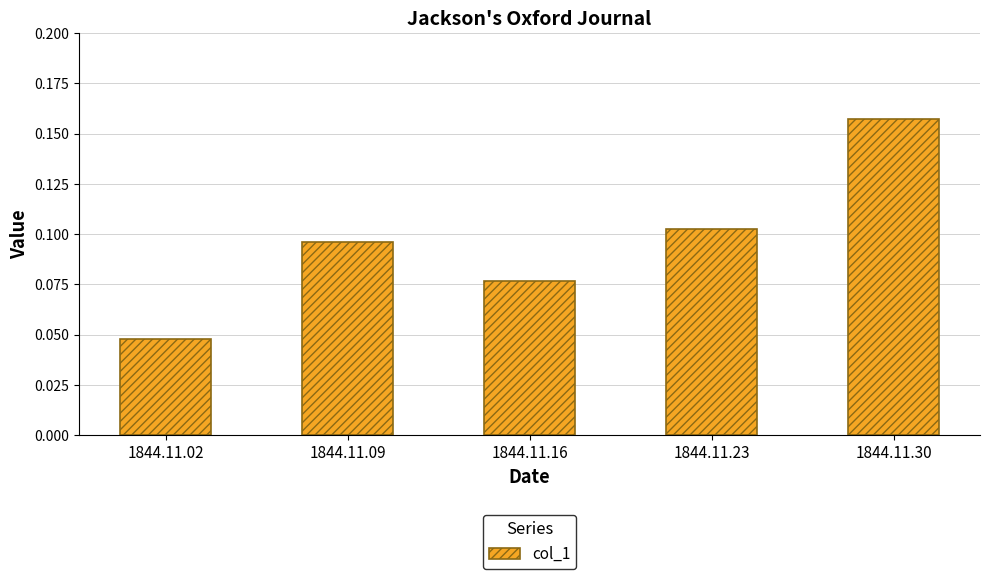

Count the values in the range 0 to 1.

5